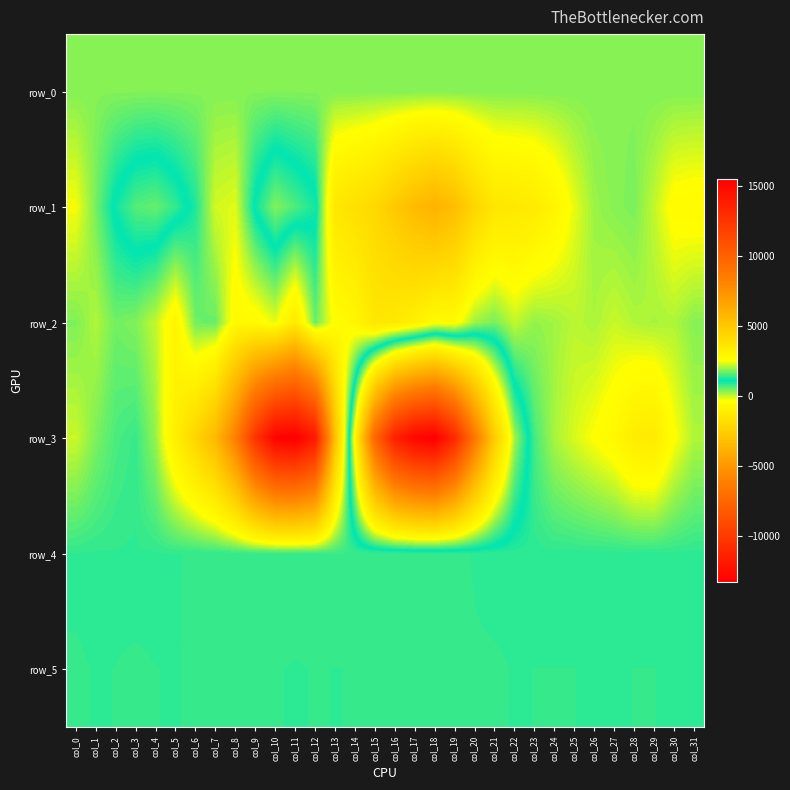

Which has a higher value, col_30 or col_13?

col_30